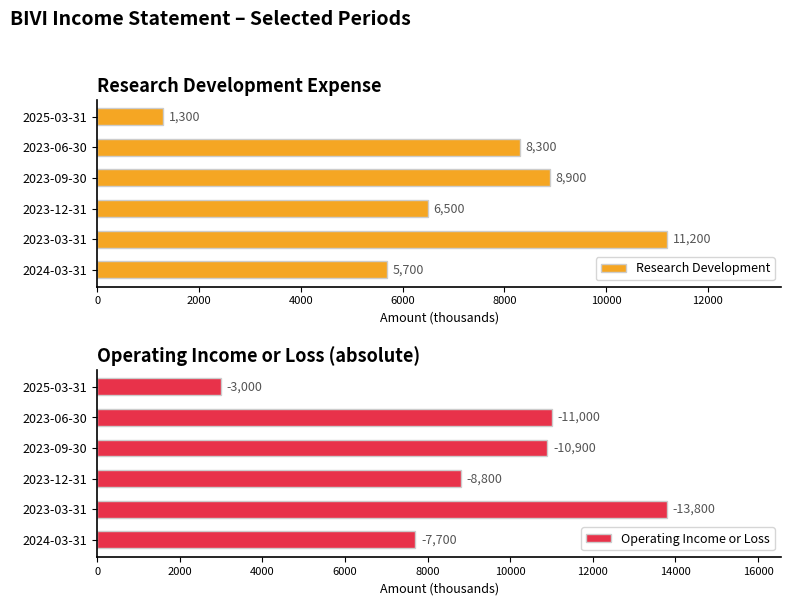

The Research Development series shows 14315 at 2023-09-30. True or false?

False